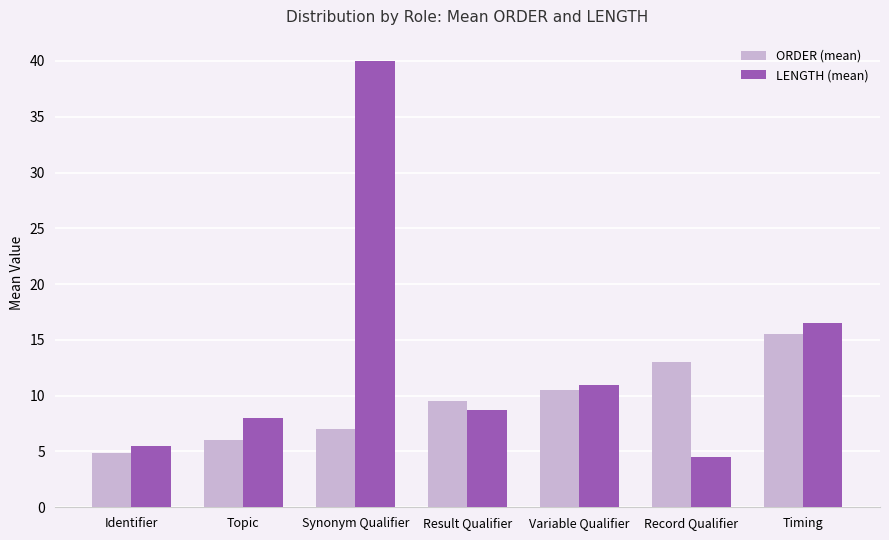

What is the sum of the LENGTH (mean) values at Variable Qualifier and Identifier?

16.5